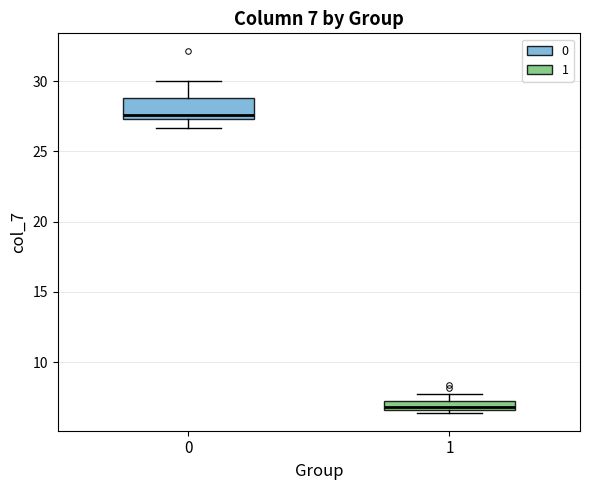

Which box has the lowest median line?

1